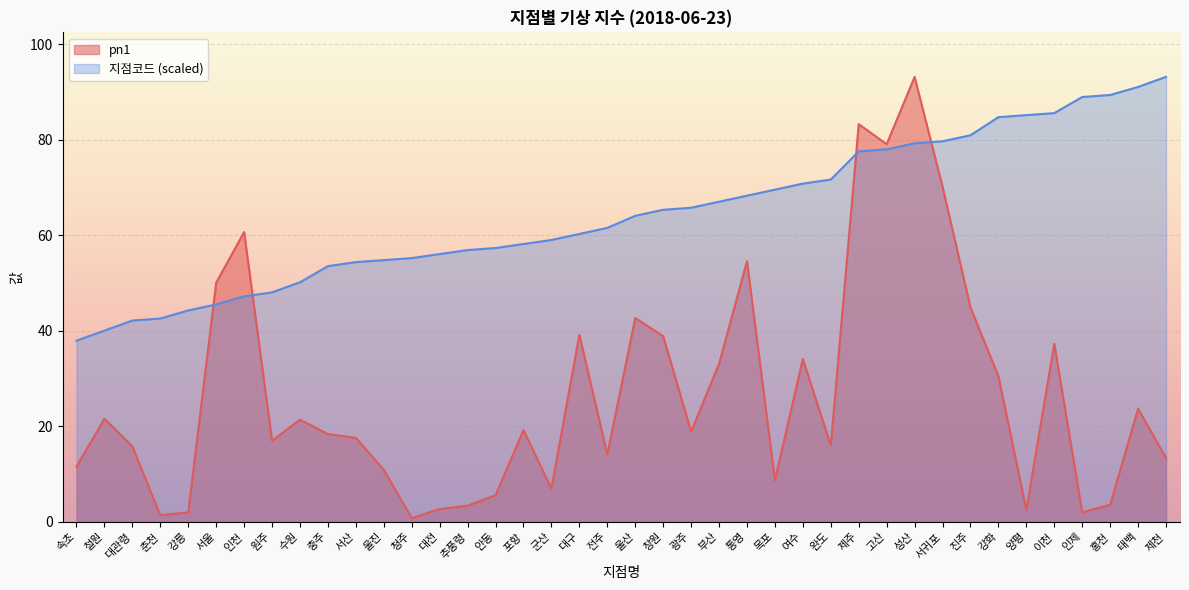

Which category has the lowest value in the pn1 series?

청주